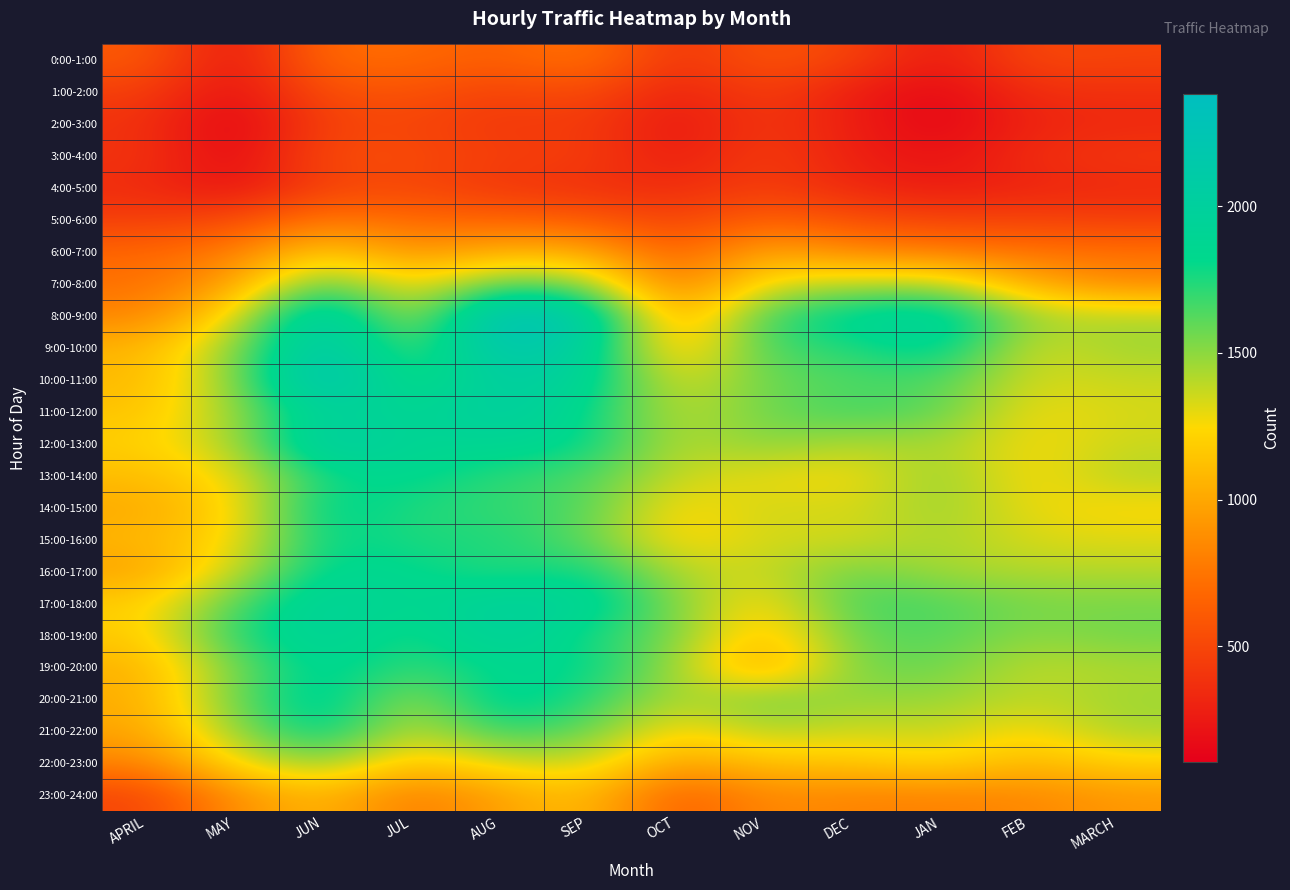

Reading left to right, what are all the values shown in this chart?

0:00-1:00: APRIL=610	MAY=200	JUN=705	JUL=698	AUG=622	SEP=759	OCT=373	NOV=590	DEC=484	JAN=234	FEB=513	MARCH=485
1:00-2:00: APRIL=458	MAY=176	JUN=552	JUL=568	AUG=462	SEP=539	OCT=275	NOV=473	DEC=264	JAN=140	FEB=361	MARCH=370
2:00-3:00: APRIL=388	MAY=104	JUN=478	JUL=495	AUG=413	SEP=446	OCT=222	NOV=429	DEC=276	JAN=128	FEB=307	MARCH=334
3:00-4:00: APRIL=401	MAY=143	JUN=534	JUL=526	AUG=447	SEP=461	OCT=249	NOV=463	DEC=285	JAN=200	FEB=360	MARCH=415
4:00-5:00: APRIL=353	MAY=198	JUN=476	JUL=505	AUG=412	SEP=376	OCT=348	NOV=453	DEC=328	JAN=257	FEB=305	MARCH=335
5:00-6:00: APRIL=454	MAY=511	JUN=775	JUL=685	AUG=656	SEP=623	OCT=460	NOV=659	DEC=542	JAN=477	FEB=484	MARCH=450
6:00-7:00: APRIL=676	MAY=784	JUN=1192	JUL=887	AUG=1045	SEP=1028	OCT=611	NOV=1017	DEC=841	JAN=789	FEB=734	MARCH=728
7:00-8:00: APRIL=723	MAY=958	JUN=1666	JUL=1204	AUG=1610	SEP=1523	OCT=728	NOV=1308	DEC=1393	JAN=1427	FEB=1022	MARCH=843
8:00-9:00: APRIL=826	MAY=1262	JUN=2224	JUL=1304	AUG=2385	SEP=2134	OCT=924	NOV=1685	DEC=1916	JAN=2011	FEB=1451	MARCH=1430
9:00-10:00: APRIL=1063	MAY=1492	JUN=2207	JUL=1548	AUG=2226	SEP=2013	OCT=1063	NOV=1668	DEC=1732	JAN=1908	FEB=1329	MARCH=1461
10:00-11:00: APRIL=1087	MAY=1491	JUN=2343	JUL=1673	AUG=2061	SEP=1936	OCT=1282	NOV=1580	DEC=1633	JAN=1650	FEB=1334	MARCH=1368
11:00-12:00: APRIL=1134	MAY=1459	JUN=1987	JUL=1847	AUG=2062	SEP=1817	OCT=1371	NOV=1565	DEC=1684	JAN=1614	FEB=1264	MARCH=1338
12:00-13:00: APRIL=1201	MAY=1418	JUN=2120	JUL=1875	AUG=1902	SEP=1831	OCT=1383	NOV=1530	DEC=1412	JAN=1450	FEB=1256	MARCH=1360
13:00-14:00: APRIL=1105	MAY=1279	JUN=1779	JUL=1850	AUG=1709	SEP=1656	OCT=1365	NOV=1292	DEC=1243	JAN=1510	FEB=1228	MARCH=1422
14:00-15:00: APRIL=1014	MAY=1208	JUN=1890	JUL=1739	AUG=1703	SEP=1643	OCT=1212	NOV=1362	DEC=1323	JAN=1482	FEB=1289	MARCH=1241
15:00-16:00: APRIL=1073	MAY=1238	JUN=1836	JUL=1740	AUG=1762	SEP=1605	OCT=1203	NOV=1353	DEC=1327	JAN=1445	FEB=1327	MARCH=1314
16:00-17:00: APRIL=975	MAY=1360	JUN=1862	JUL=1836	AUG=1711	SEP=1816	OCT=1407	NOV=1353	DEC=1580	JAN=1447	FEB=1418	MARCH=1415
17:00-18:00: APRIL=1192	MAY=1628	JUN=1990	JUL=1817	AUG=1993	SEP=1945	OCT=1532	NOV=1197	DEC=1676	JAN=1647	FEB=1547	MARCH=1545
18:00-19:00: APRIL=1168	MAY=1741	JUN=1965	JUL=1725	AUG=2013	SEP=1757	OCT=1552	NOV=1084	DEC=1592	JAN=1635	FEB=1499	MARCH=1565
19:00-20:00: APRIL=1047	MAY=1553	JUN=1897	JUL=1686	AUG=1834	SEP=1842	OCT=1465	NOV=938	DEC=1564	JAN=1580	FEB=1379	MARCH=1431
20:00-21:00: APRIL=1025	MAY=1581	JUN=1962	JUL=1430	AUG=1931	SEP=1732	OCT=1399	NOV=1578	DEC=1473	JAN=1484	FEB=1382	MARCH=1458
21:00-22:00: APRIL=986	MAY=1477	JUN=1897	JUL=1338	AUG=1725	SEP=1599	OCT=1205	NOV=1428	DEC=1346	JAN=1382	FEB=1234	MARCH=1444
22:00-23:00: APRIL=815	MAY=1260	JUN=1512	JUL=1119	AUG=1315	SEP=1373	OCT=958	NOV=1129	DEC=1140	JAN=1248	FEB=1072	MARCH=1203
23:00-24:00: APRIL=488	MAY=880	JUN=1094	JUL=768	AUG=963	SEP=1137	OCT=598	NOV=864	DEC=817	JAN=812	FEB=838	MARCH=924